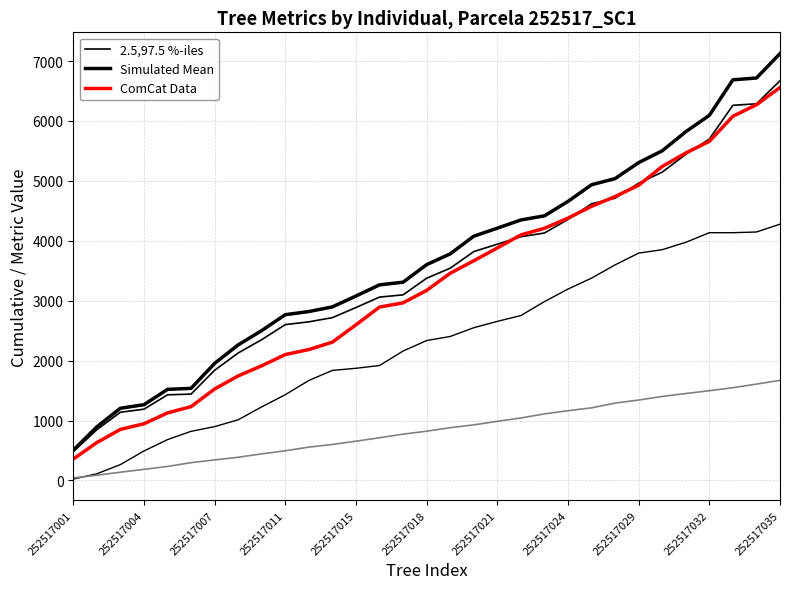

The 2.5,97.5 %-iles series shows 1996.3 at 252517035. True or false?

False